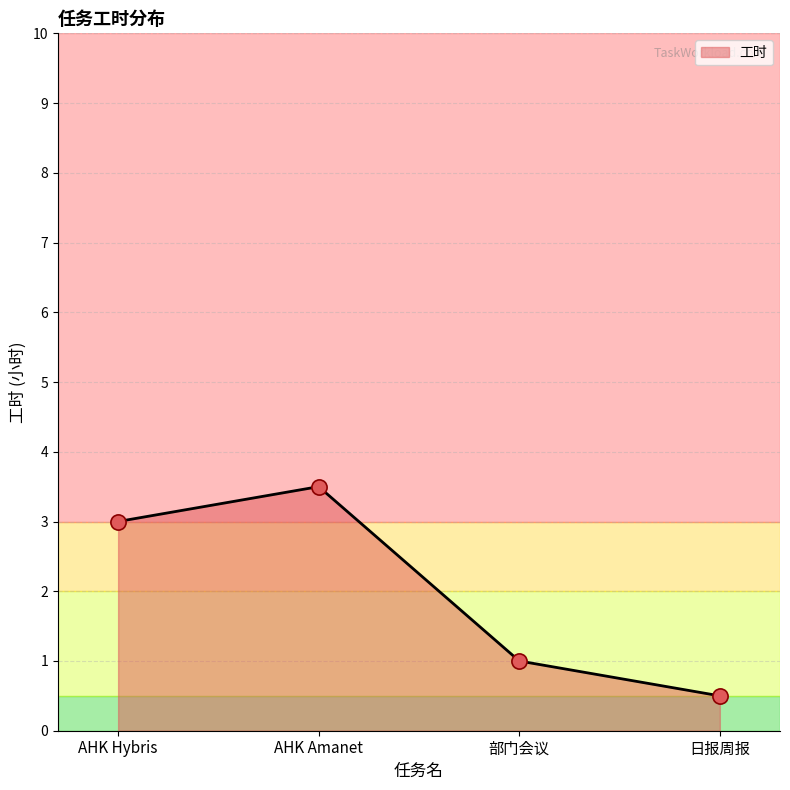

What is the change in value from AHK Amanet to 日报周报?

-3.0